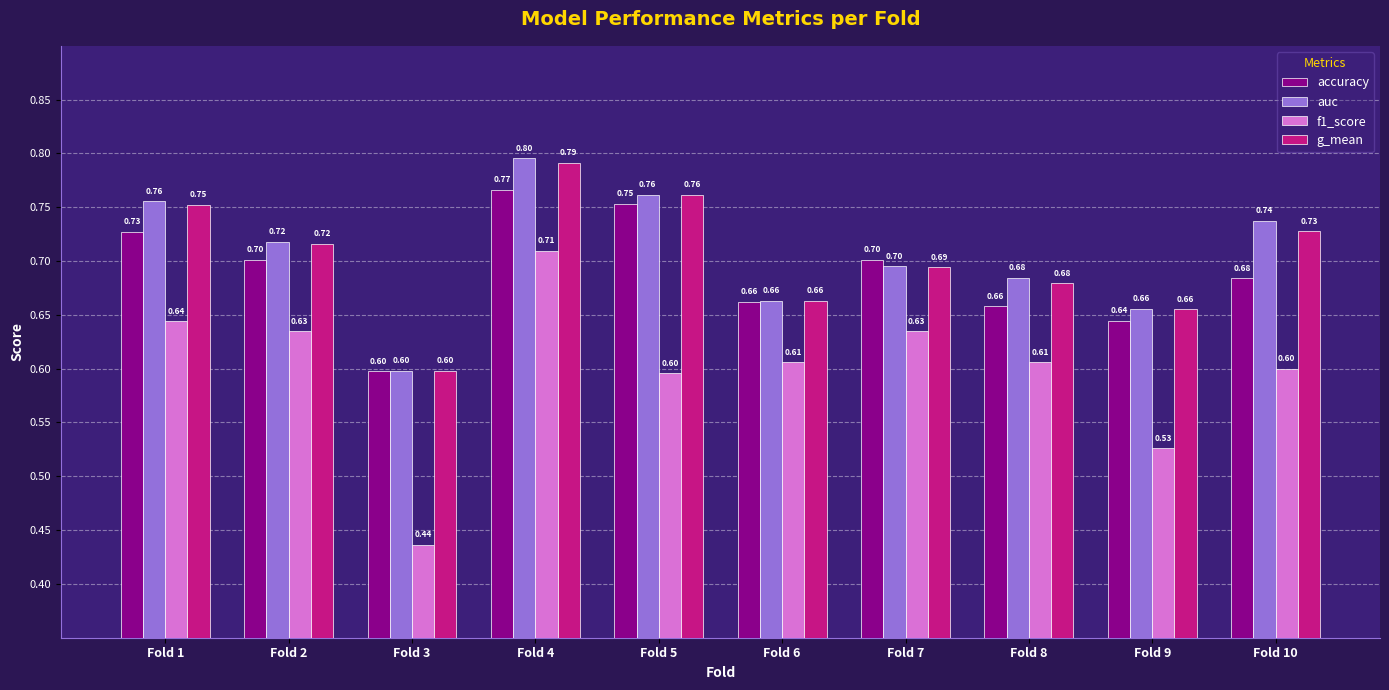

Is the value of auc at Fold 10 greater than the value of g_mean at Fold 1?

No